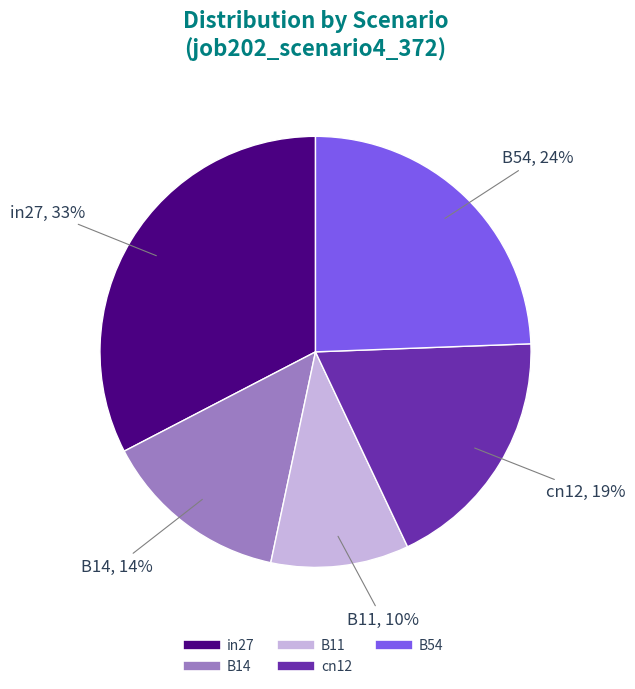

Between B14 and in27, which is larger?

in27